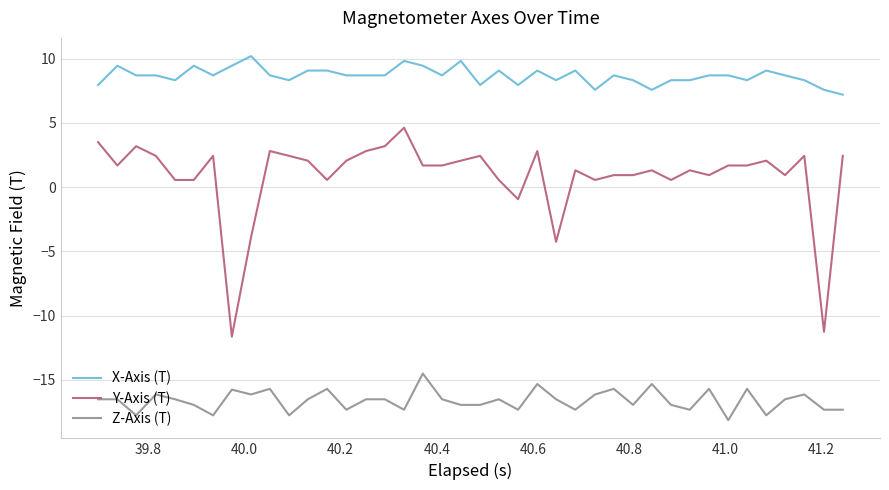

Rank the series by their average value, from highest to lowest.

X-Axis (T), Y-Axis (T), Z-Axis (T)